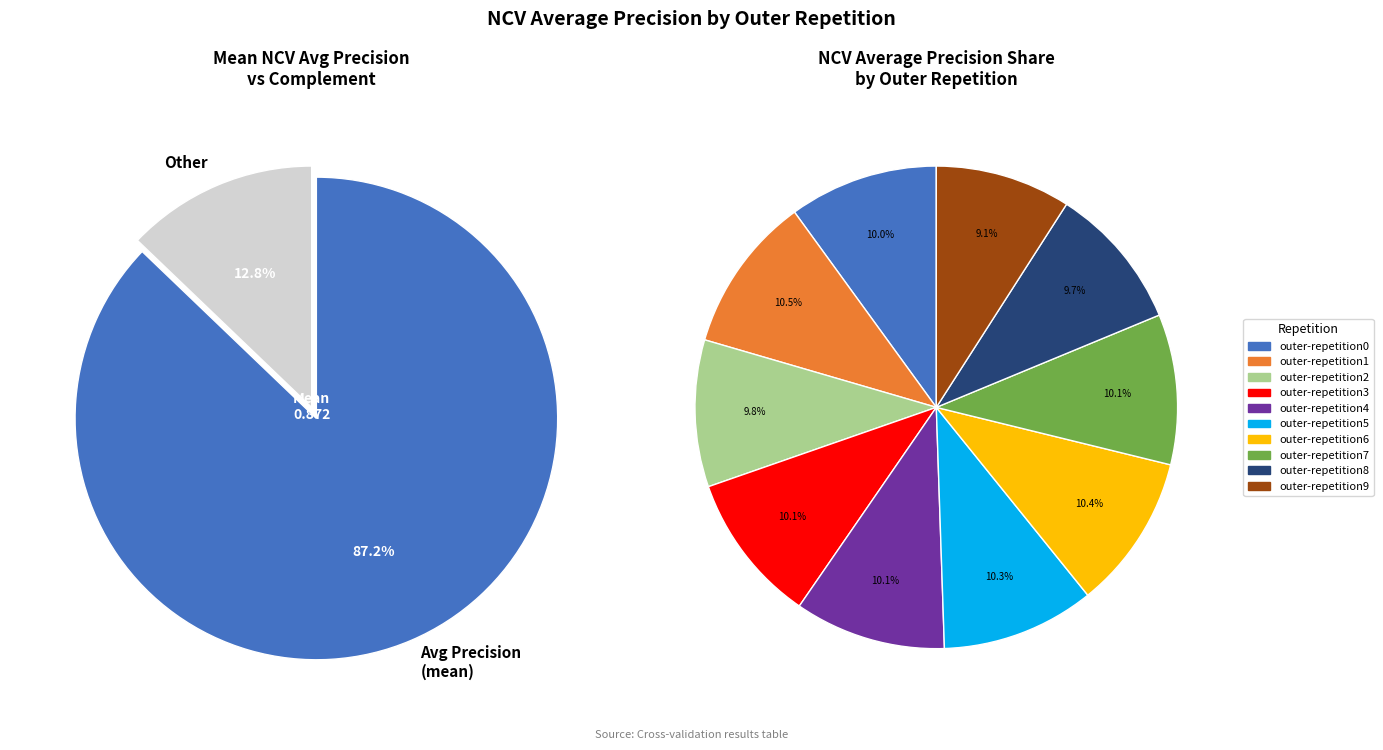

Rank the categories by value from highest to lowest.

outer-repetition1, outer-repetition6, outer-repetition5, outer-repetition4, outer-repetition7, outer-repetition3, outer-repetition0, outer-repetition2, outer-repetition8, outer-repetition9